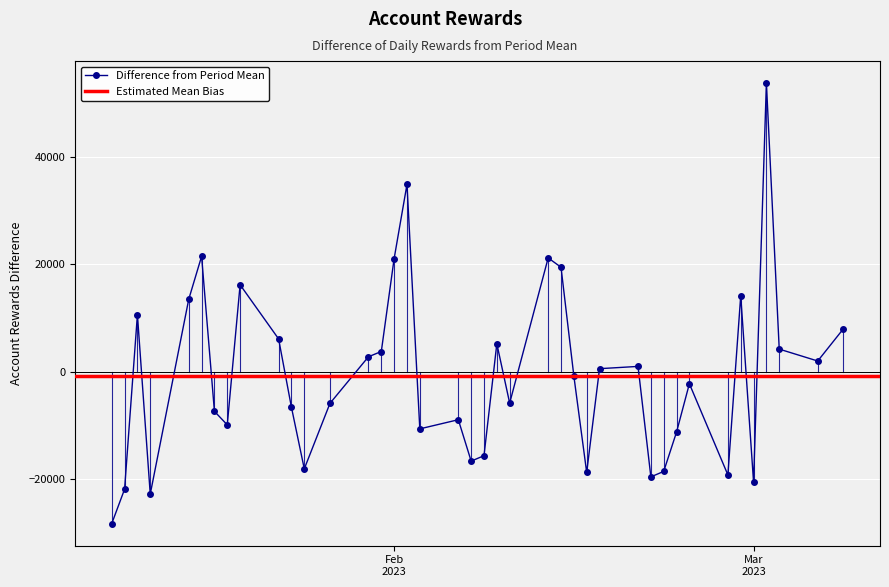

How many data points does each series have?

40